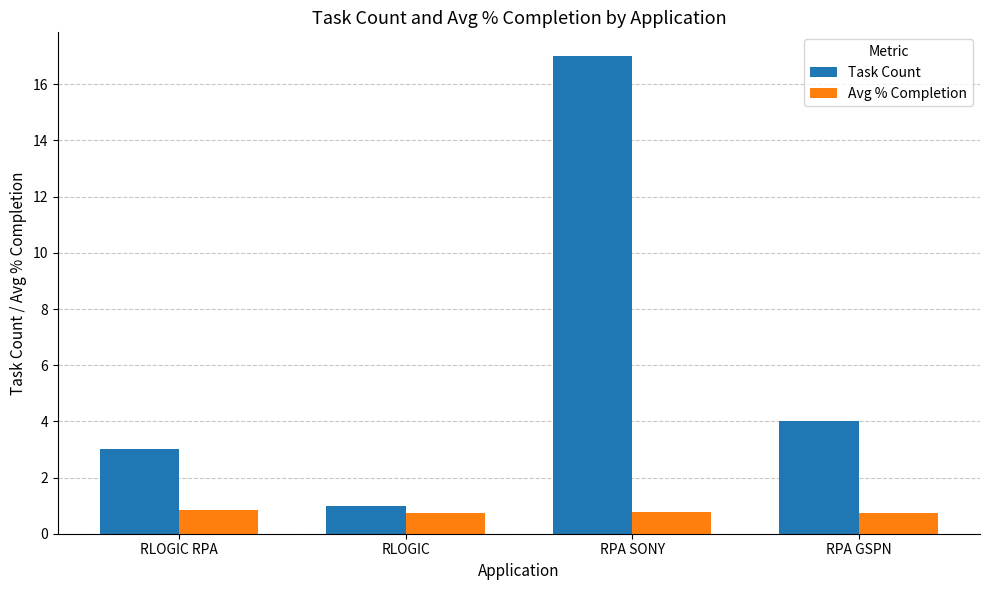

What is the difference between the Task Count values at RPA GSPN and RPA SONY?

13.0